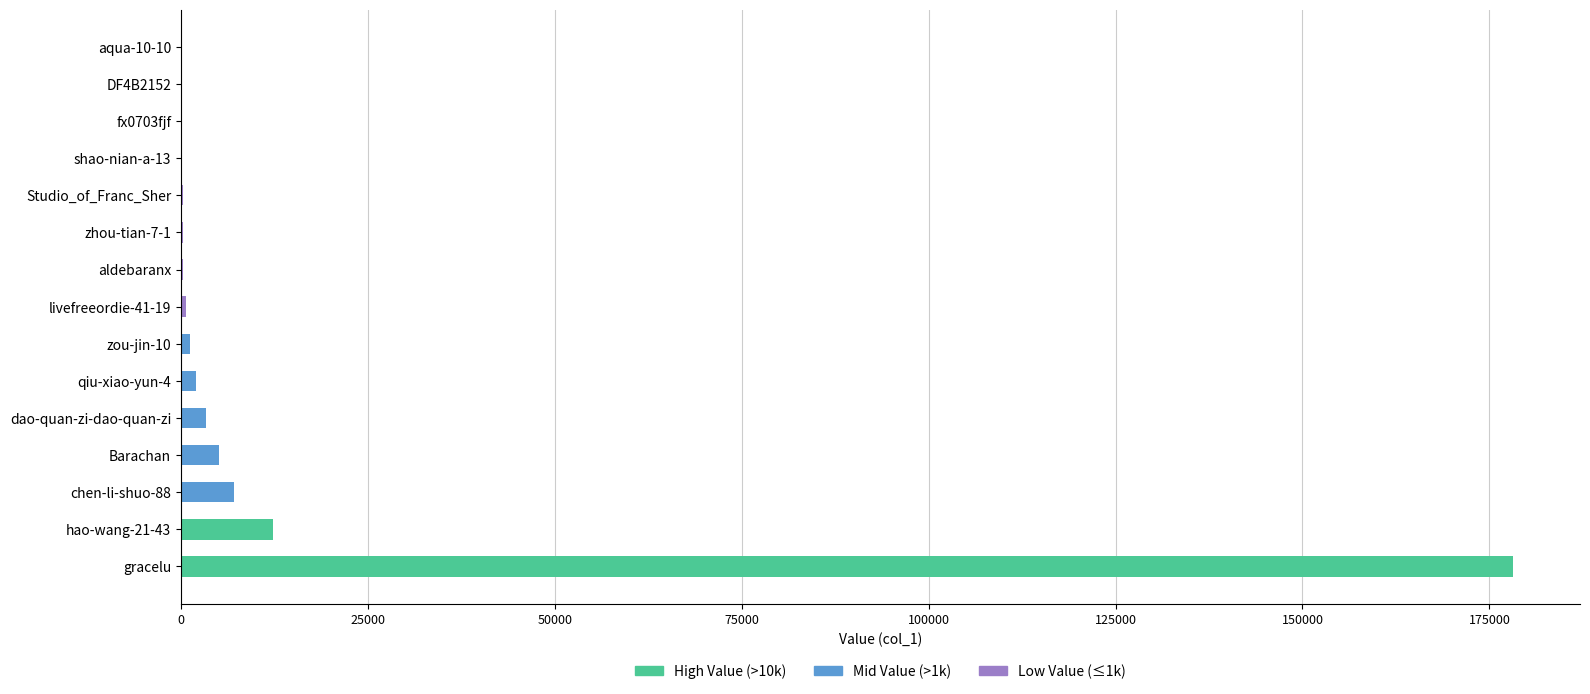

At which label is the value closest to 89148?

hao-wang-21-43